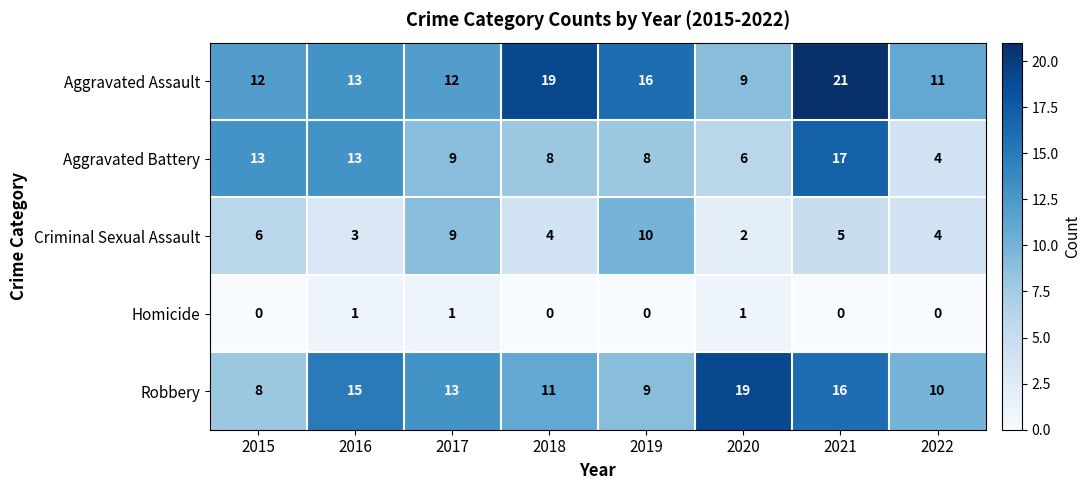

What is the sum of all Aggravated Battery values?

78